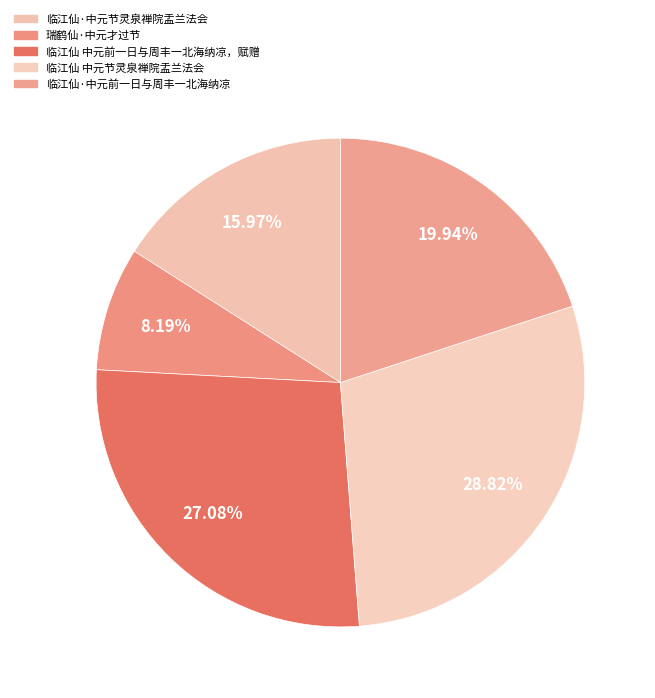

Which slice is the largest?

临江仙 中元节灵泉禅院盂兰法会